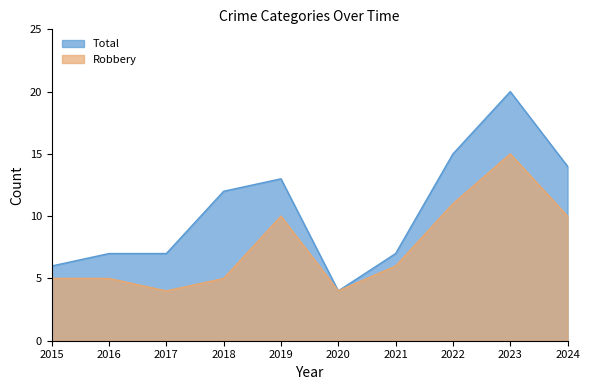

Which has a higher value, 2024 or 2023?

2023